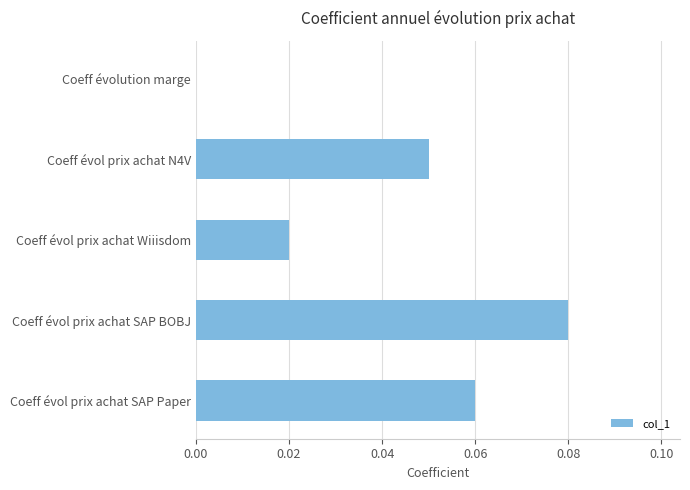

True or false: the data shows 0.0 at Coeff évolution marge.

True